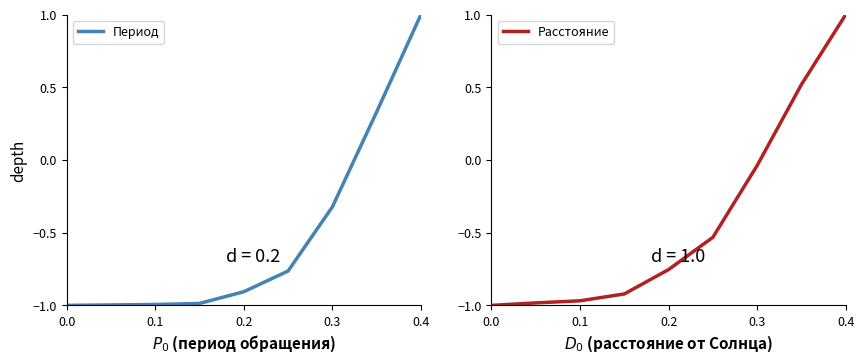

How many values in Период are above zero?

2